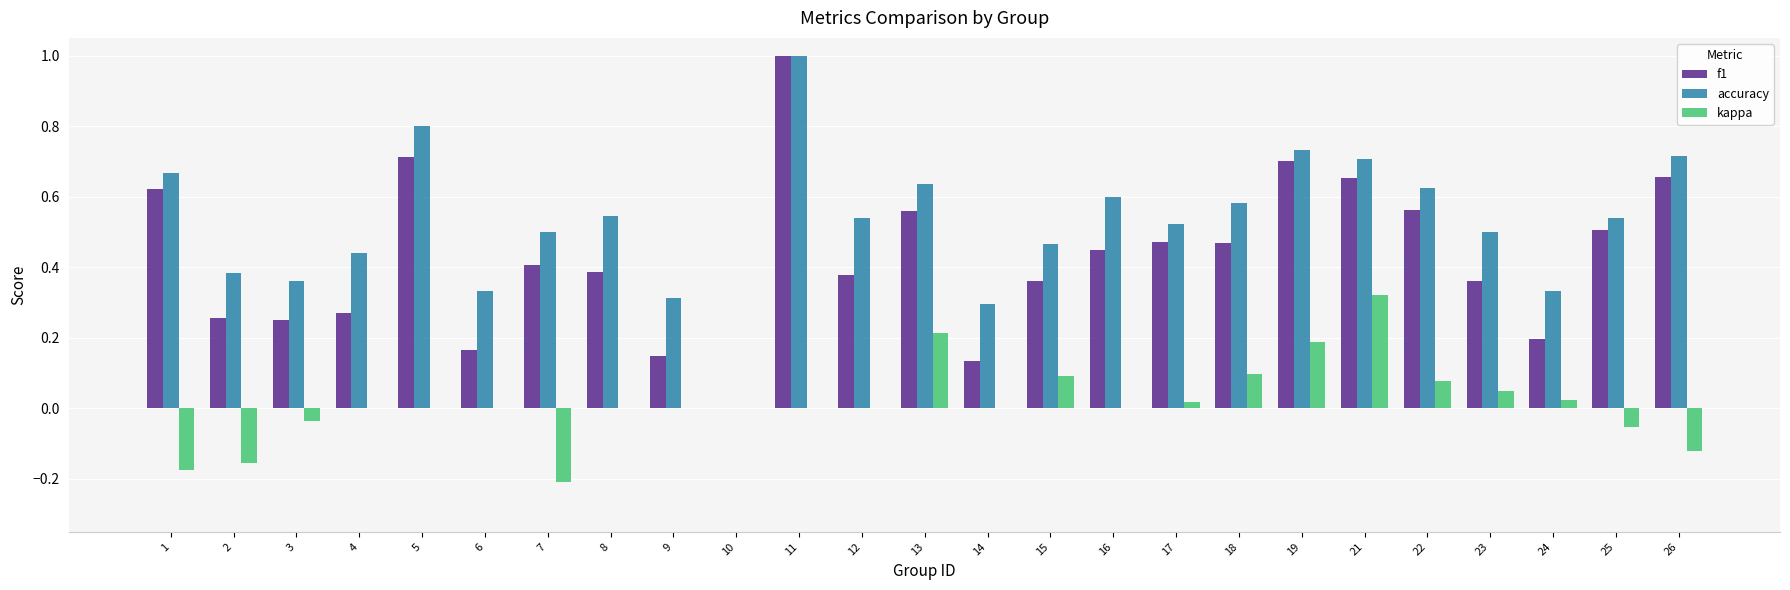

Count the number of data series in this chart.

3